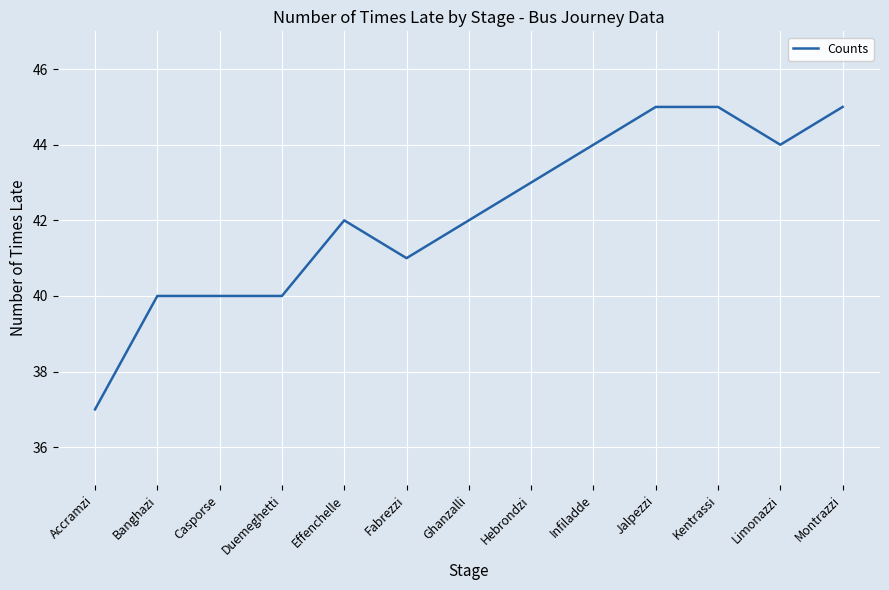

Does the chart display data point markers on the line(s)?

No